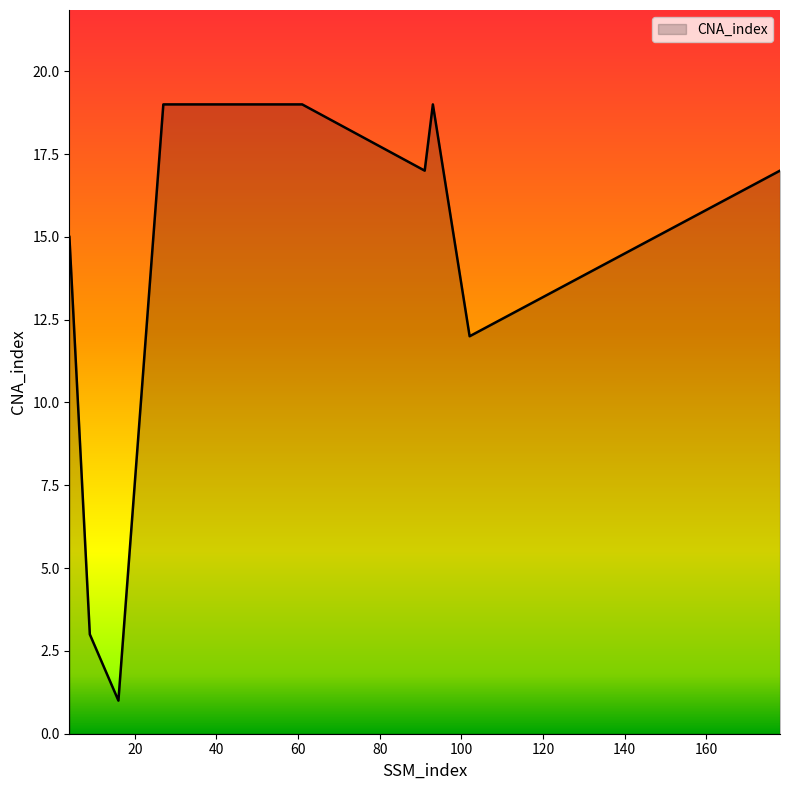

Count the values in the range 12 to 19.

7